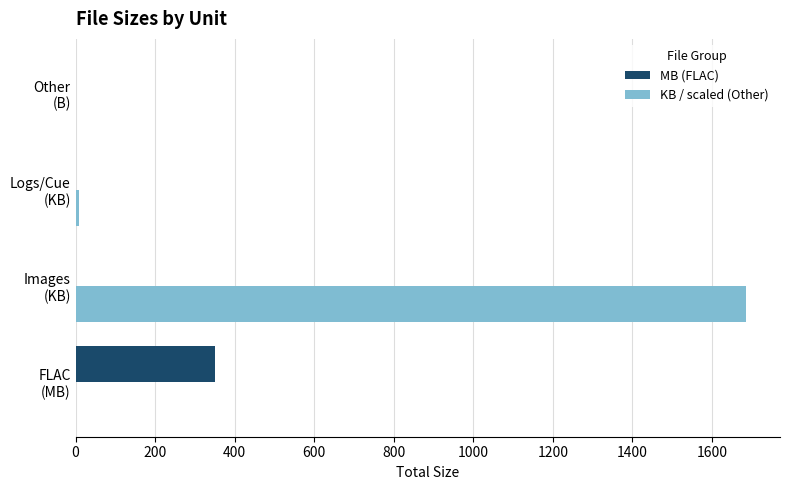

Which series has the largest total across all categories?

KB / scaled (Other)